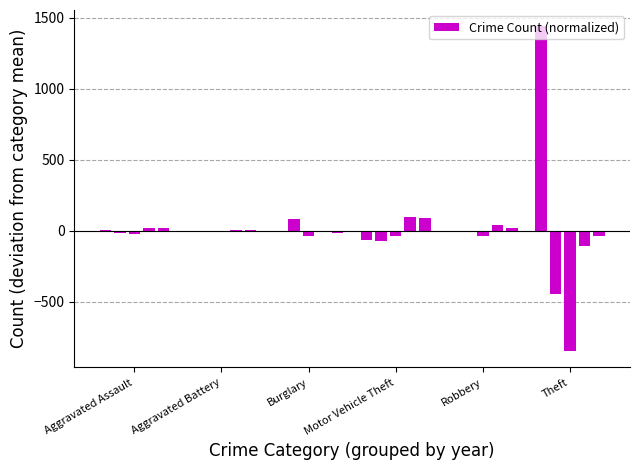

What is the greatest value displayed?

1440.8